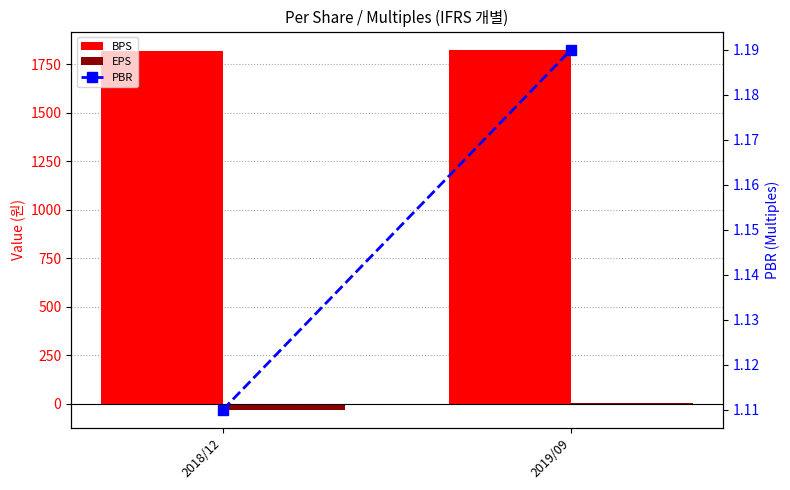

What value does the PBR series have at 2018/12?

1.1